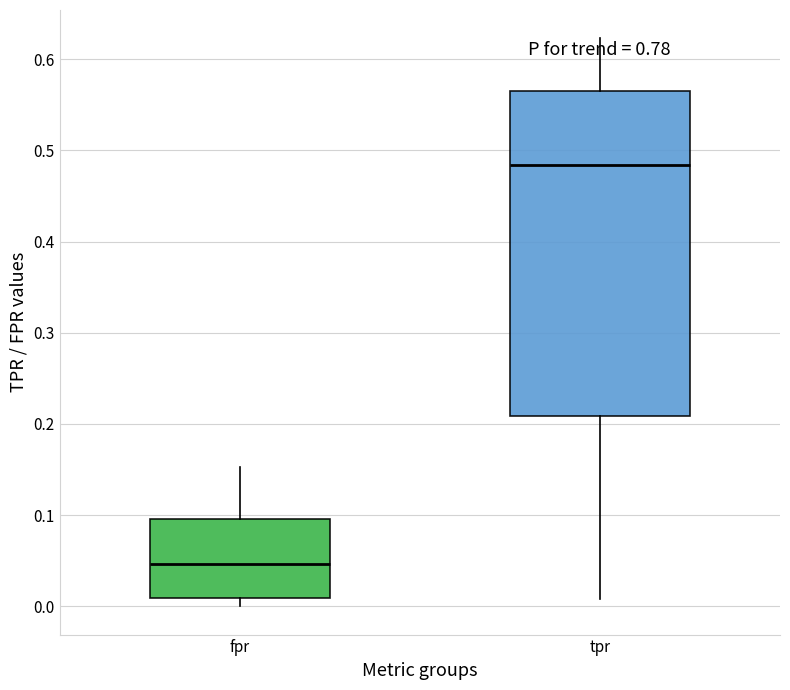

Where is the lower edge of the box for fpr on the y-axis? The values are not printed on the chart, so give them approximately, as read against the axis.

0.01